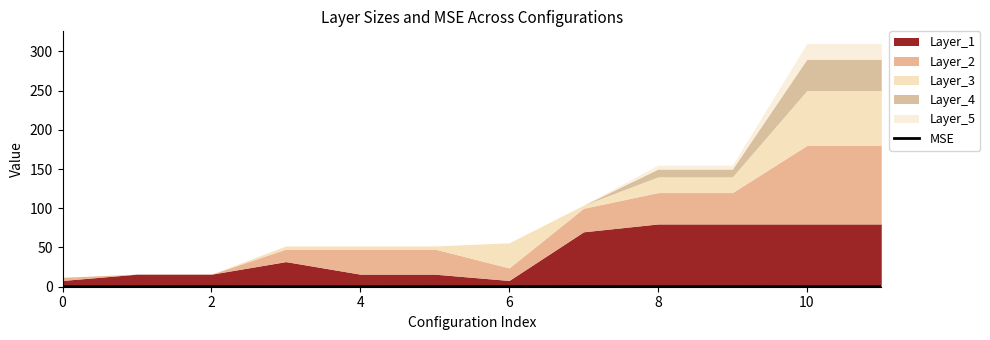

What is the average value?

0.1